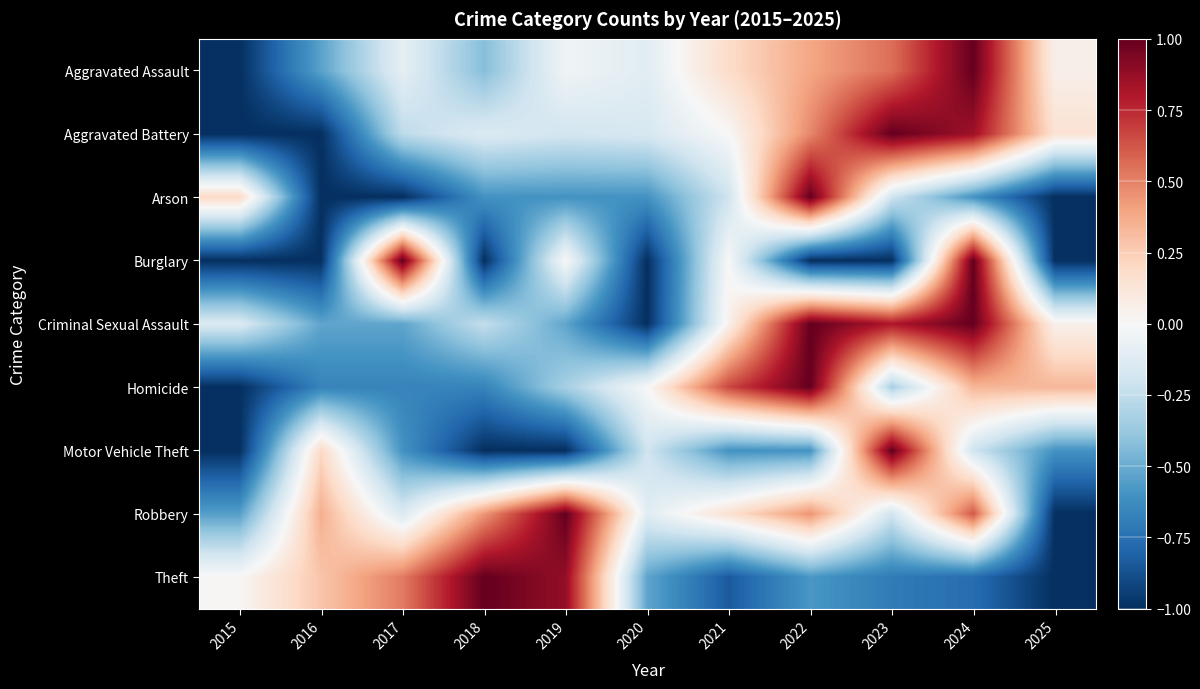

What is the maximum value shown in the chart?

1.0